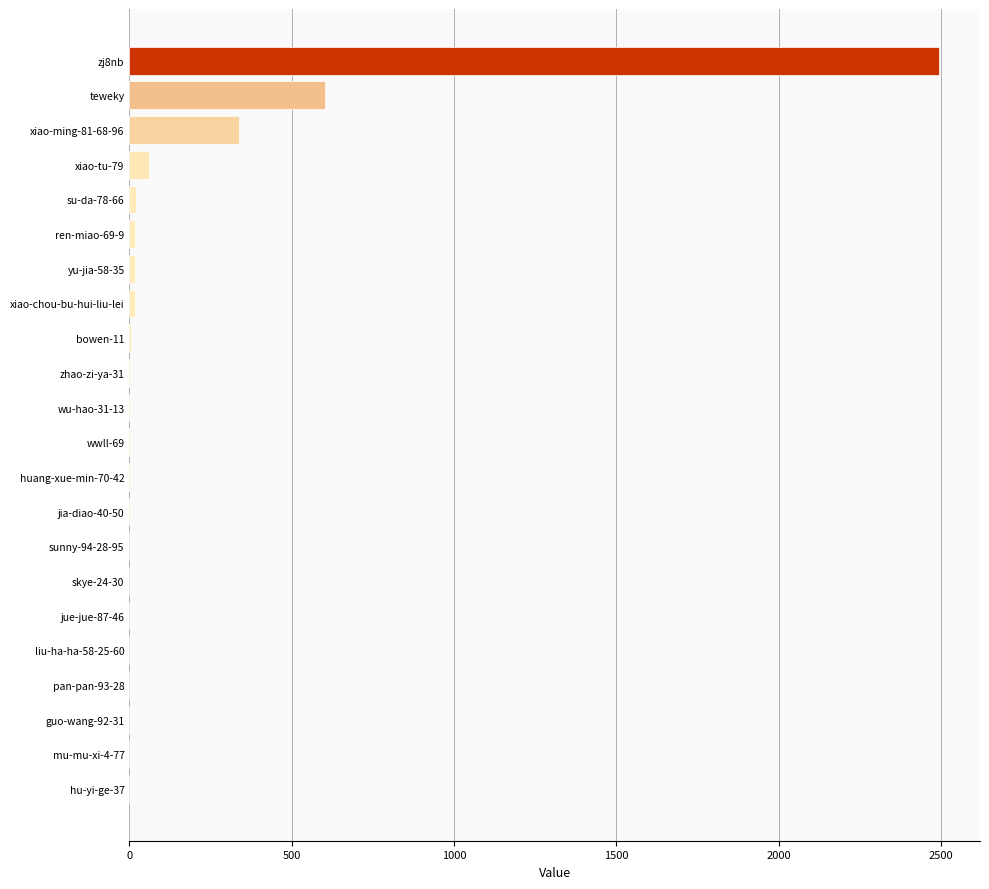

How many data points does each series have?

22